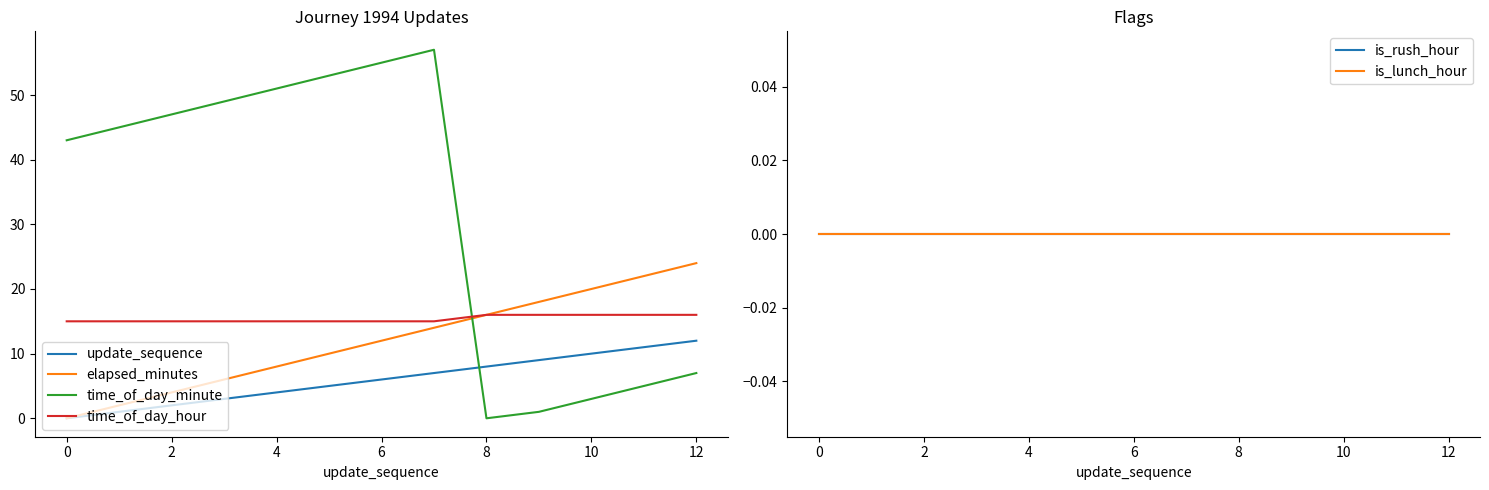

What is the label of the 2nd point from the right?

11